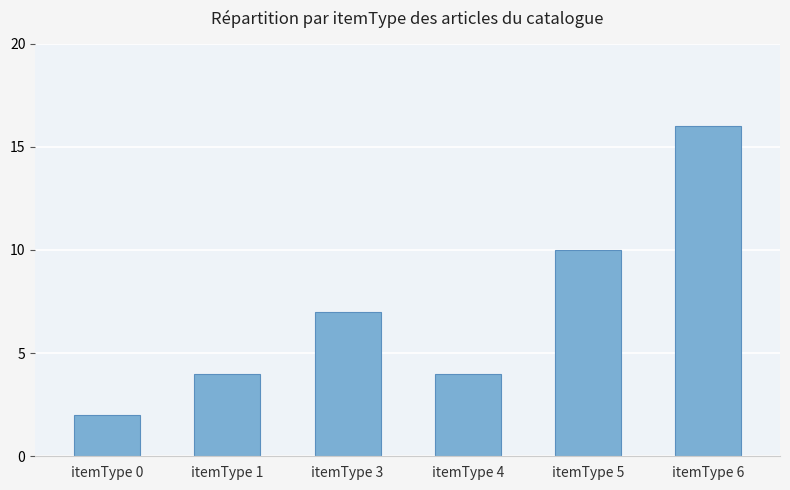

The value at itemType 4 is 1. True or false?

False